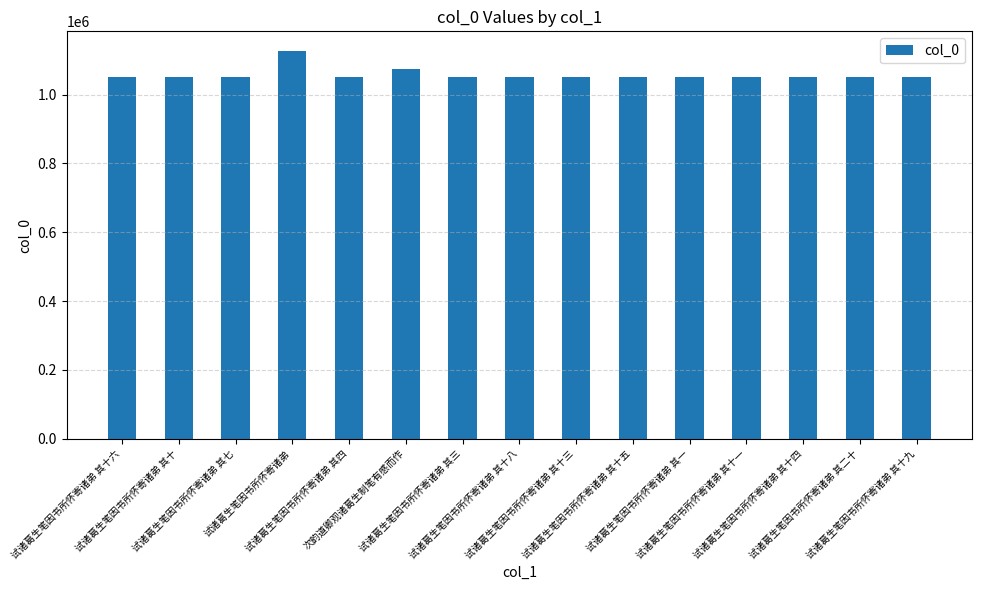

The value at 试诸葛生笔因书所怀寄诸弟 其十五 is 1052352. True or false?

True